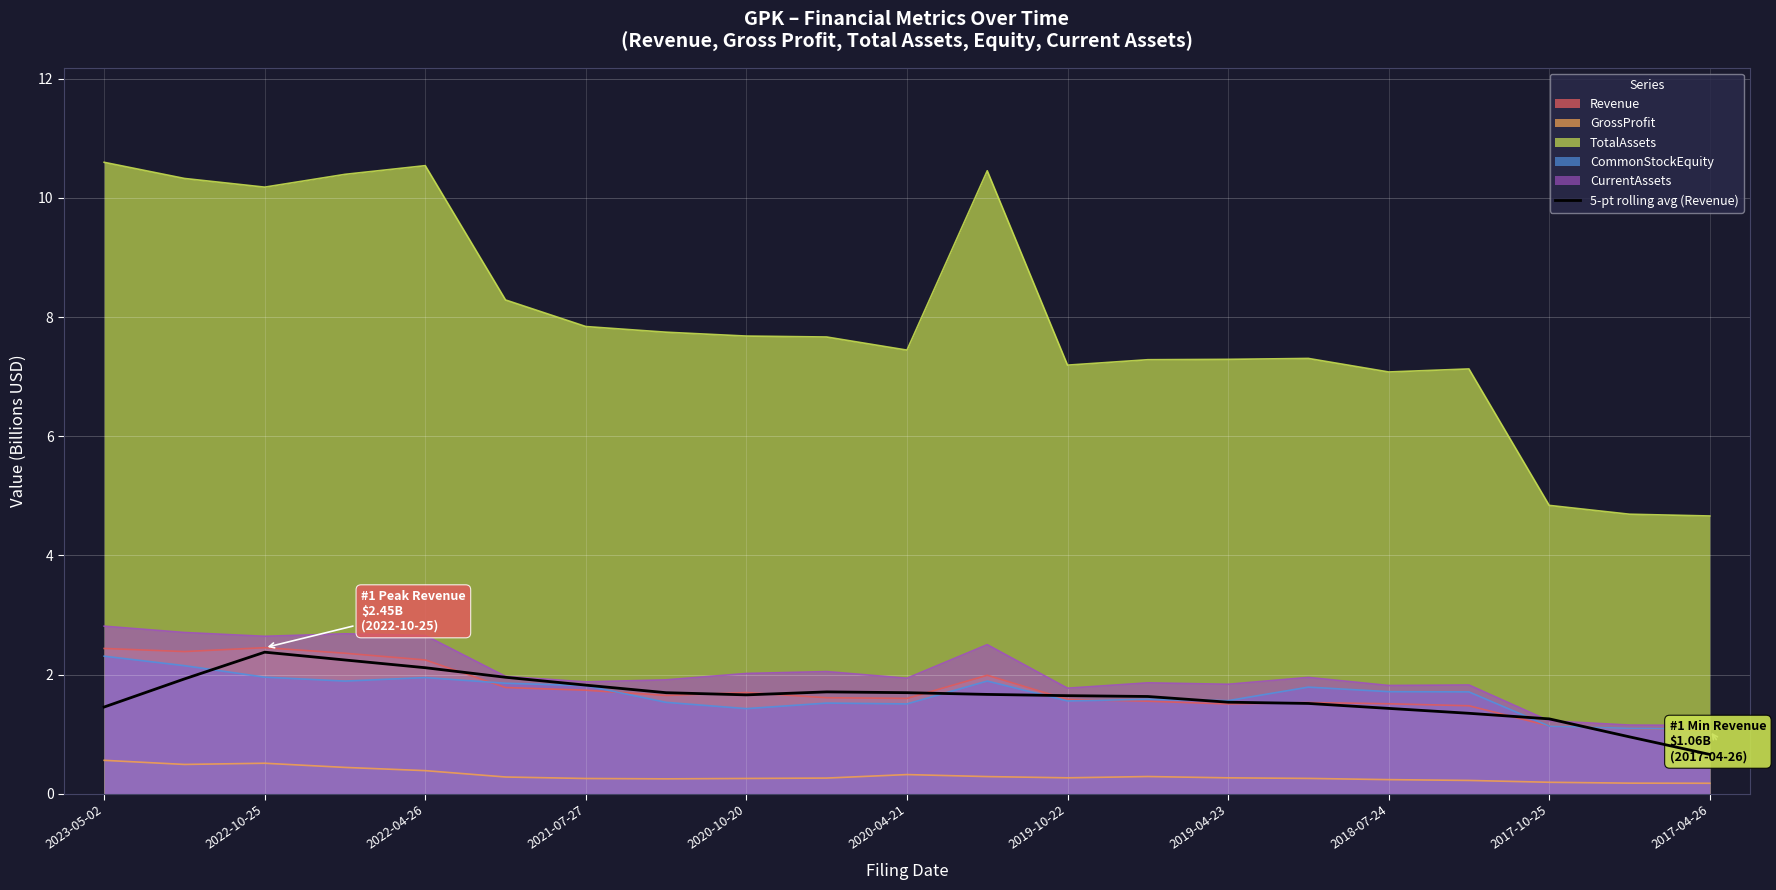

At which label does 5-pt rolling avg (Revenue) reach its minimum?

2017-04-26